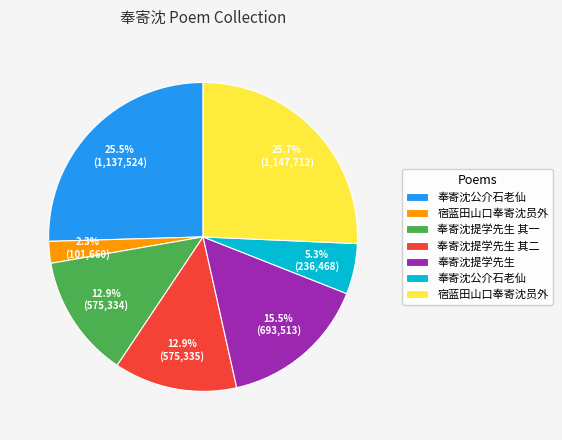

Does any single category account for the majority?

No